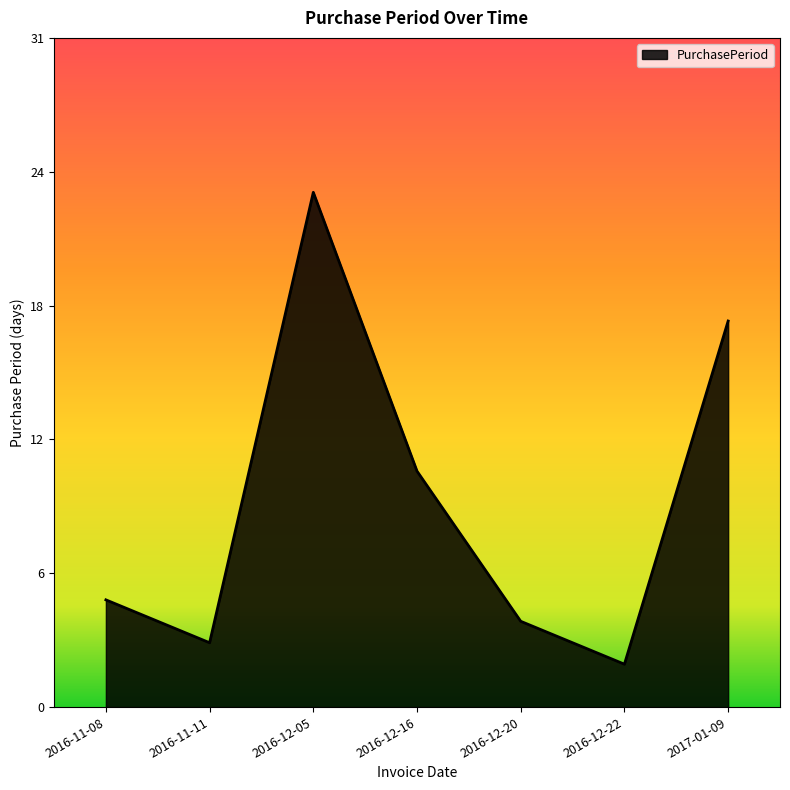

Is this an area chart (filled region under the line)?

Yes